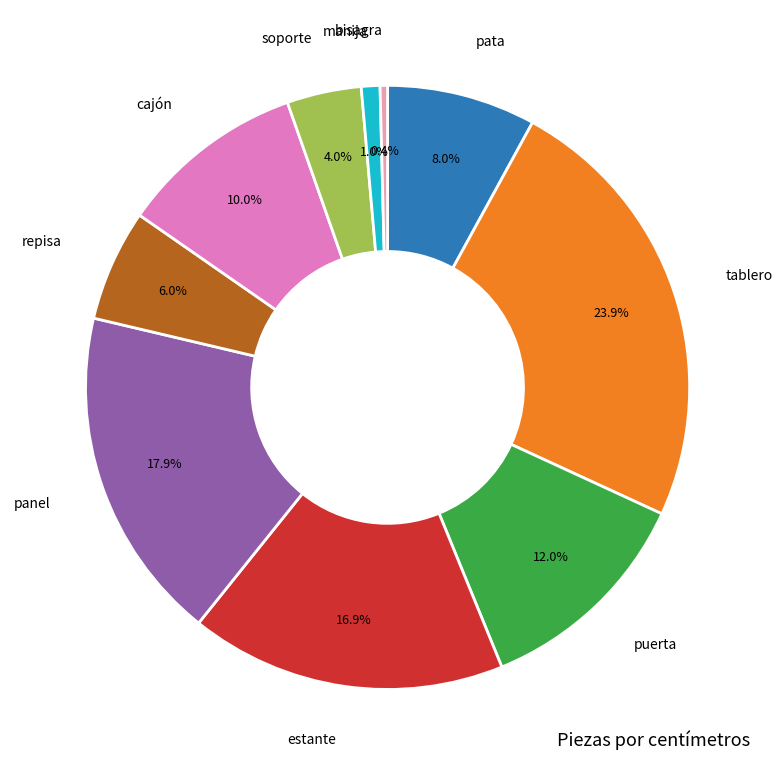

Is pata the majority of the pie?

No